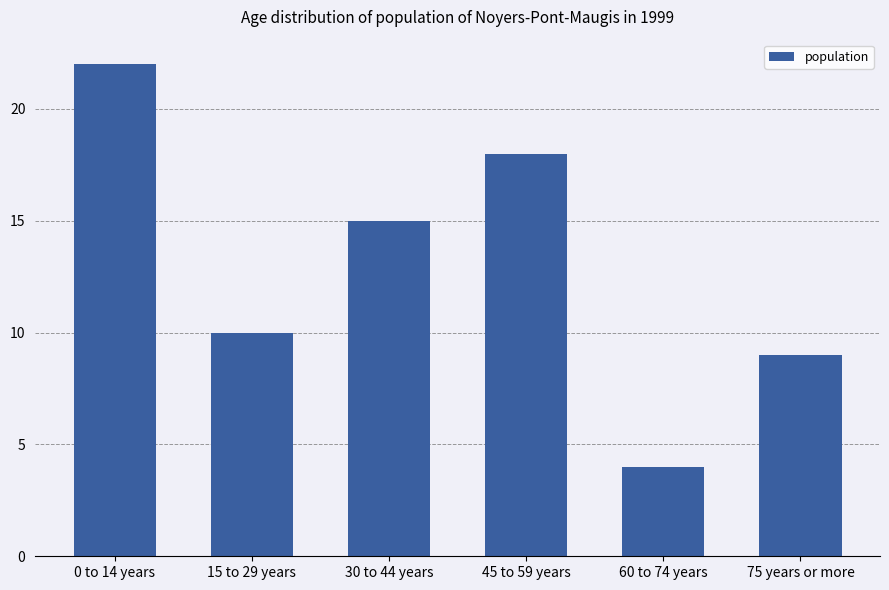

Approximately how many times larger is the value at 75 years or more compared to 15 to 29 years?

0.9